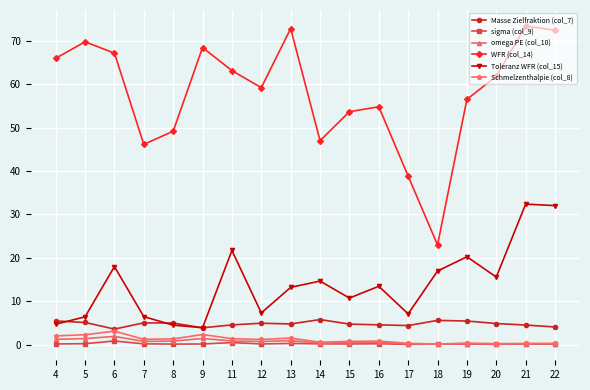

True or false: Masse Zielfraktion (col_7) has a value of 5.8 at 14.

True